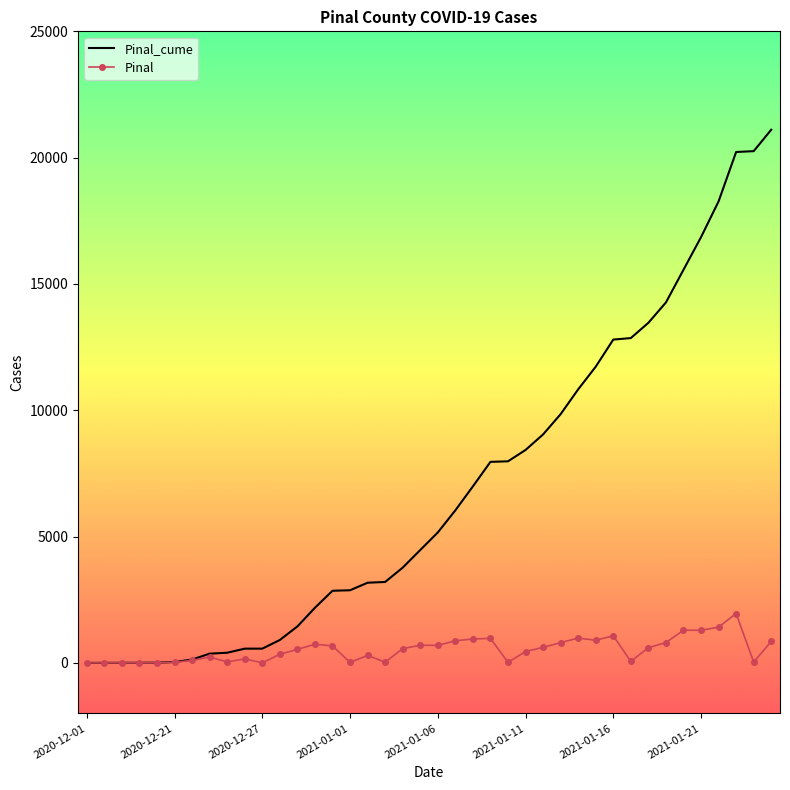

Which series has the largest total across all categories?

Pinal_cume